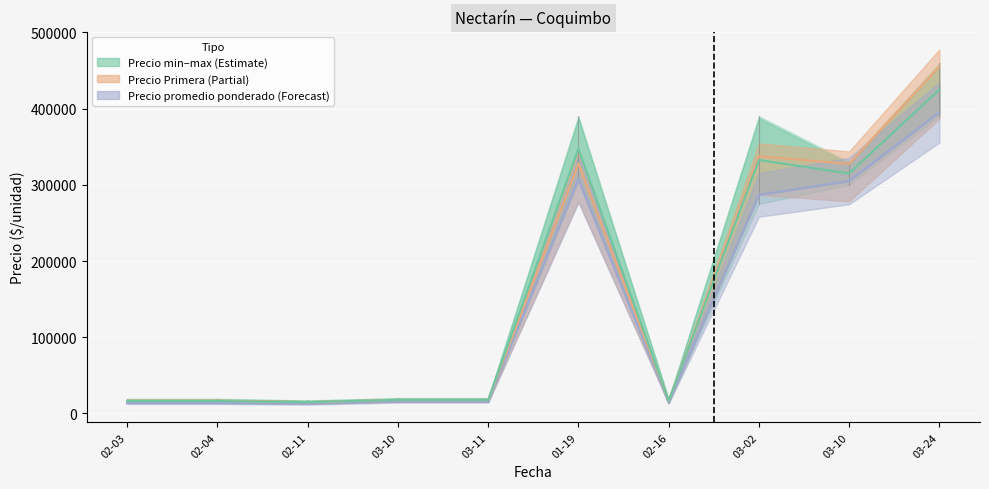

What is the total value across all series at 03-24?

1275000